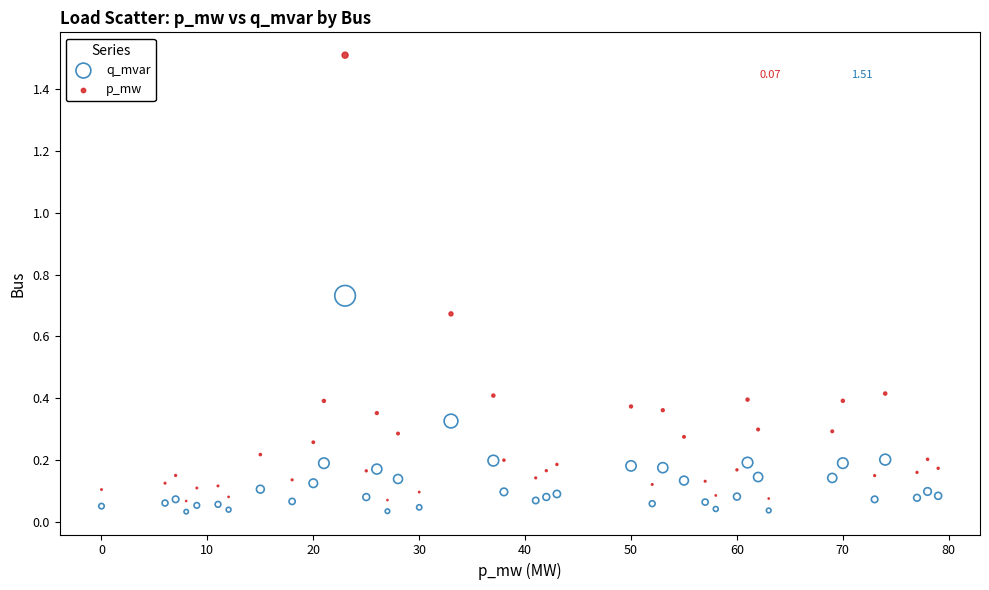

Across all data points, what is the range of Y values (max minus min)?

1.5